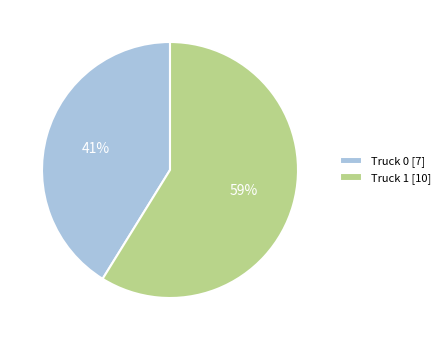

Count the number of slices in the pie.

2